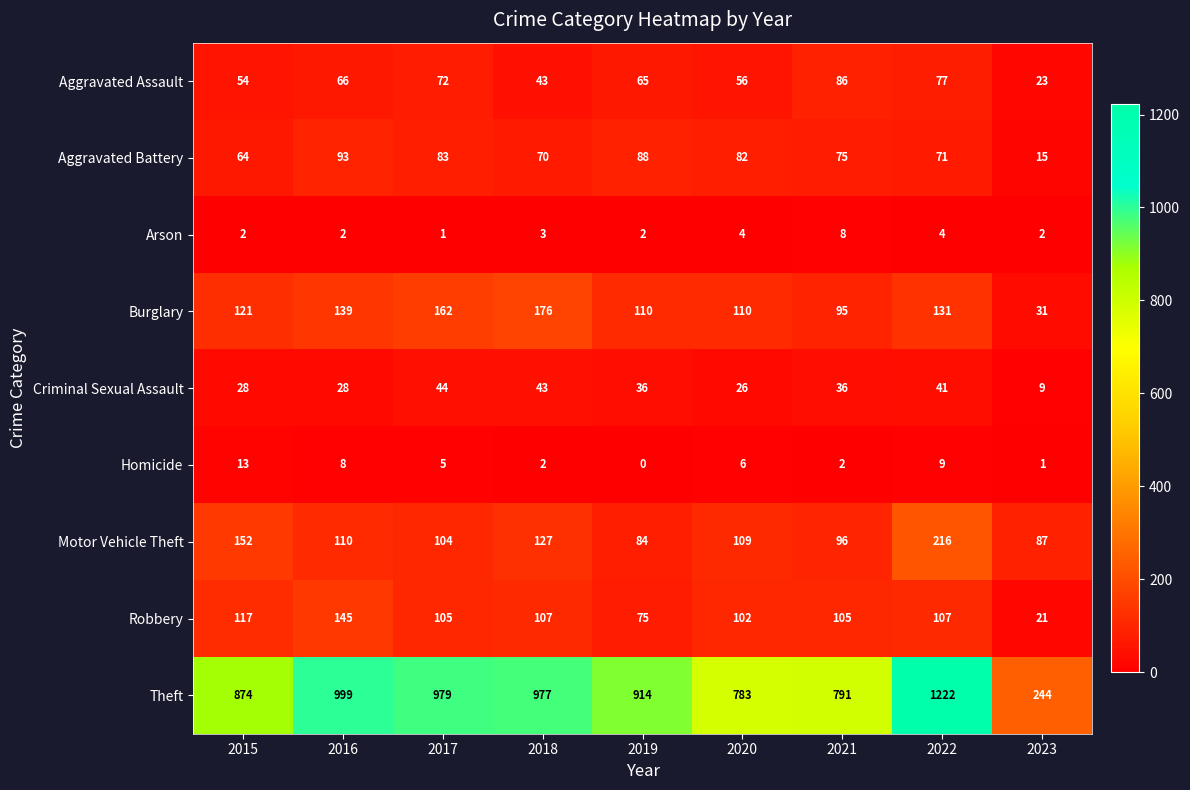

How many values in the Motor Vehicle Theft series are below 109?

4